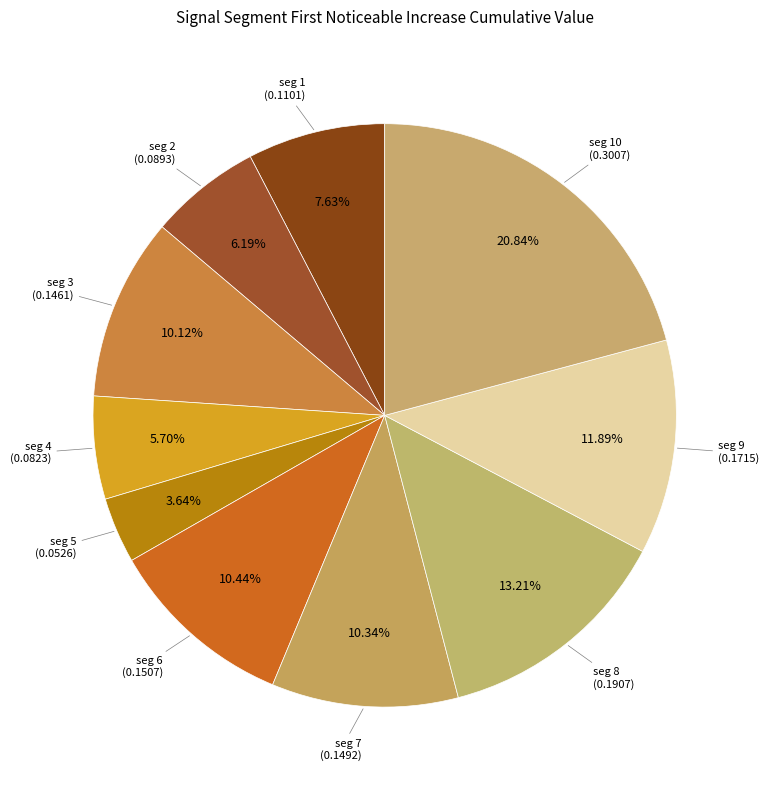

How many segments does this pie chart have?

10